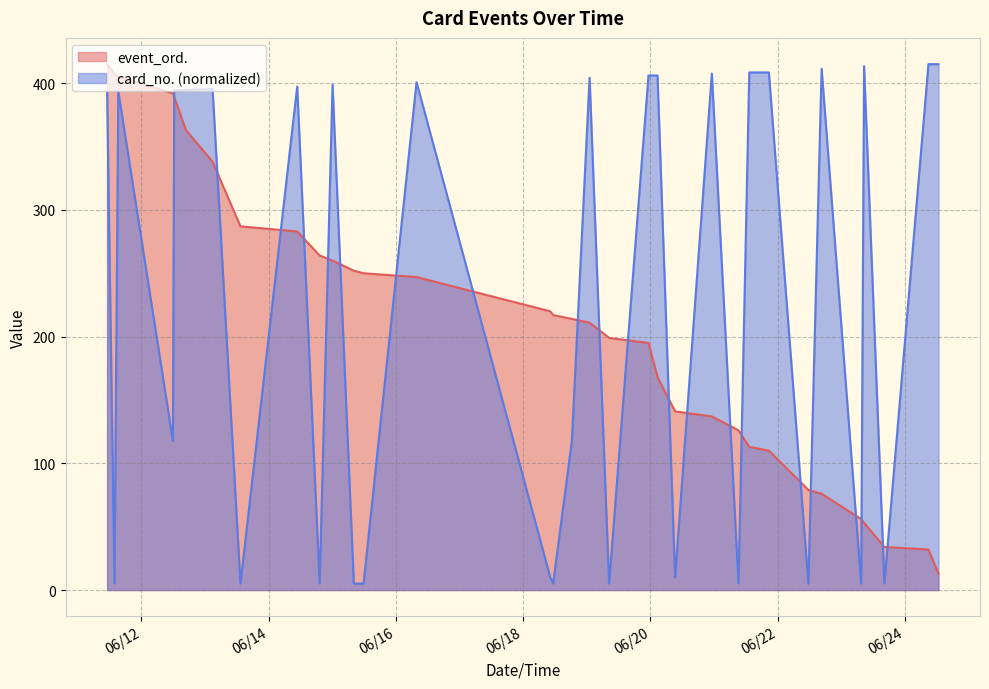

What position from the left is 2025-06-19 23:15:00?

14